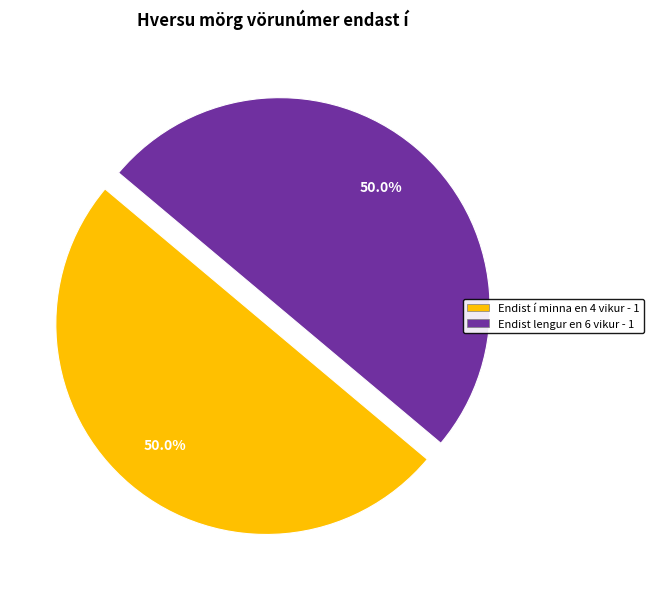

How many segments does this pie chart have?

2